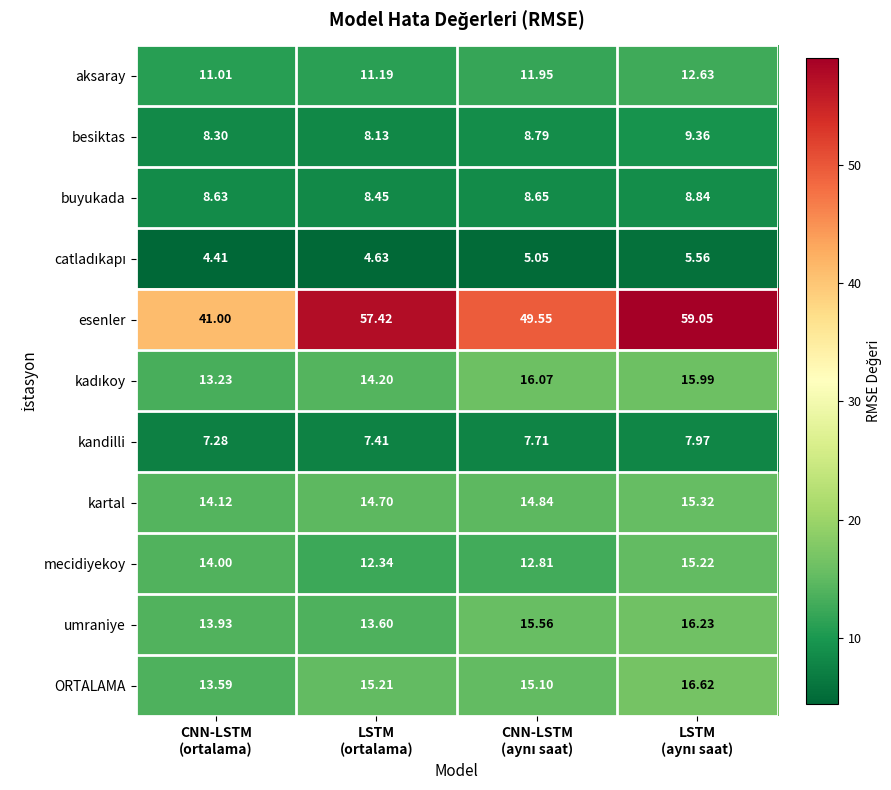

Which series has the largest range (max minus min)?

esenler